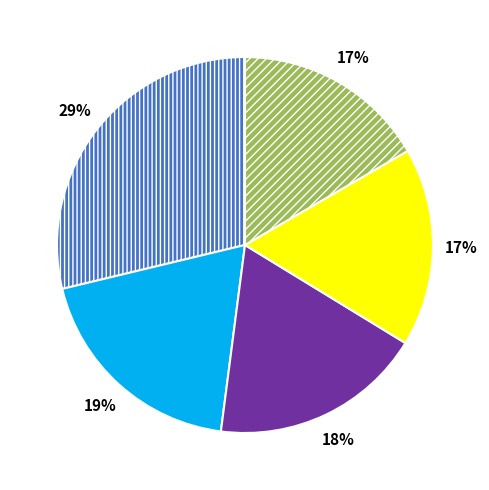

Combined, what portion of the pie is COAL TOWNSHIP and FAYETTE?

35.0%